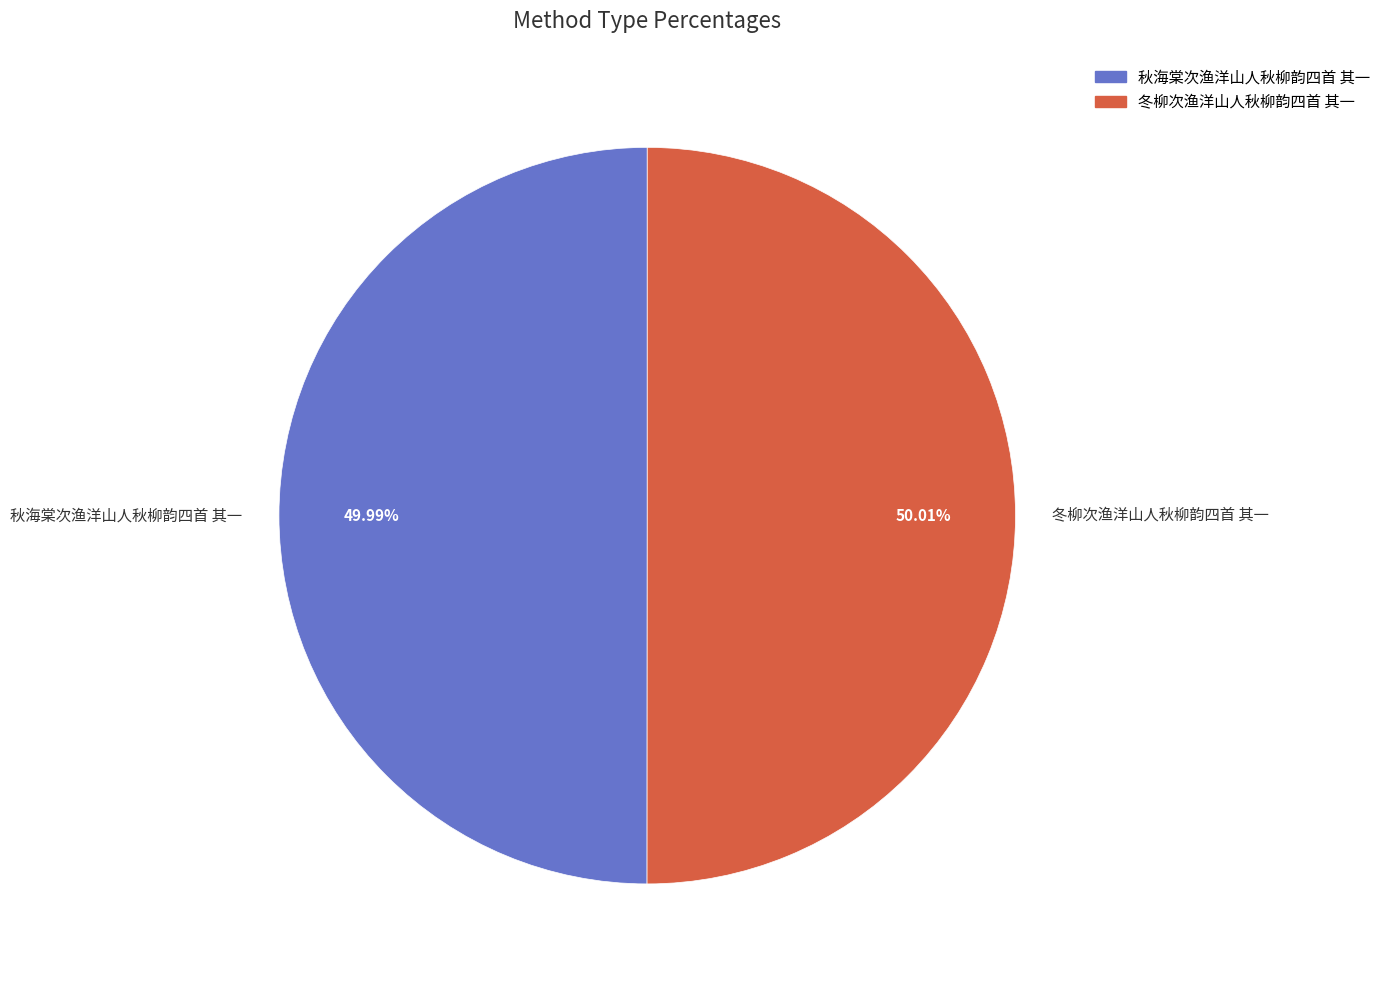

True or false: 冬柳次渔洋山人秋柳韵四首 其一 accounts for 59% of the total.

False